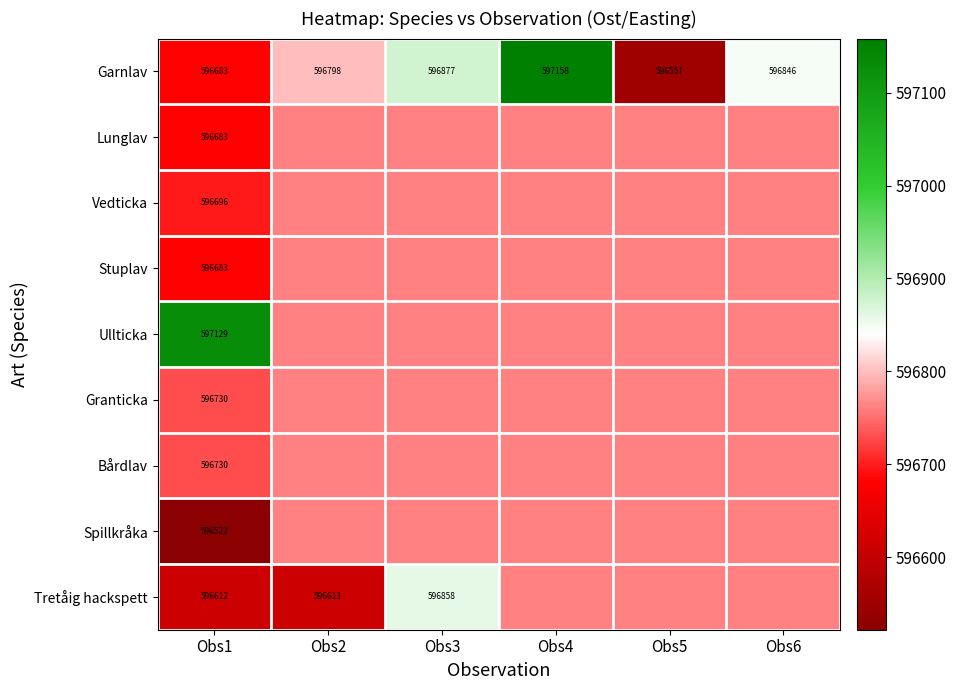

Which series has the widest spread of values?

Garnlav